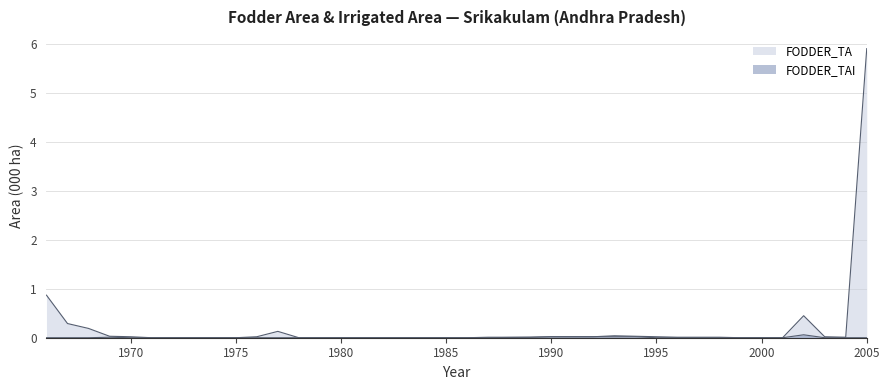

What is the average value of the FODDER_TA series?

0.2